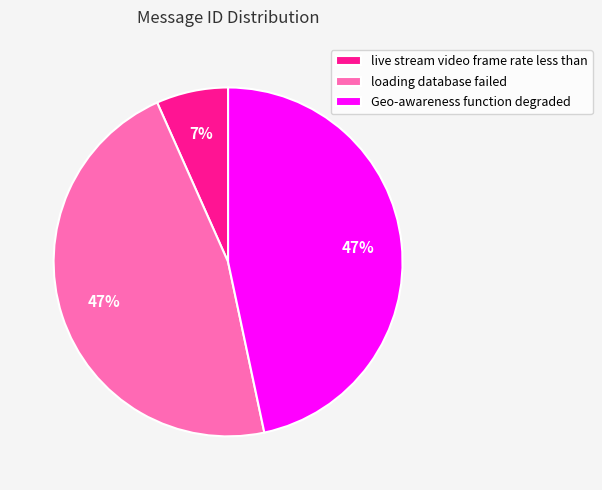

Is there any slice that represents more than half of the pie?

No